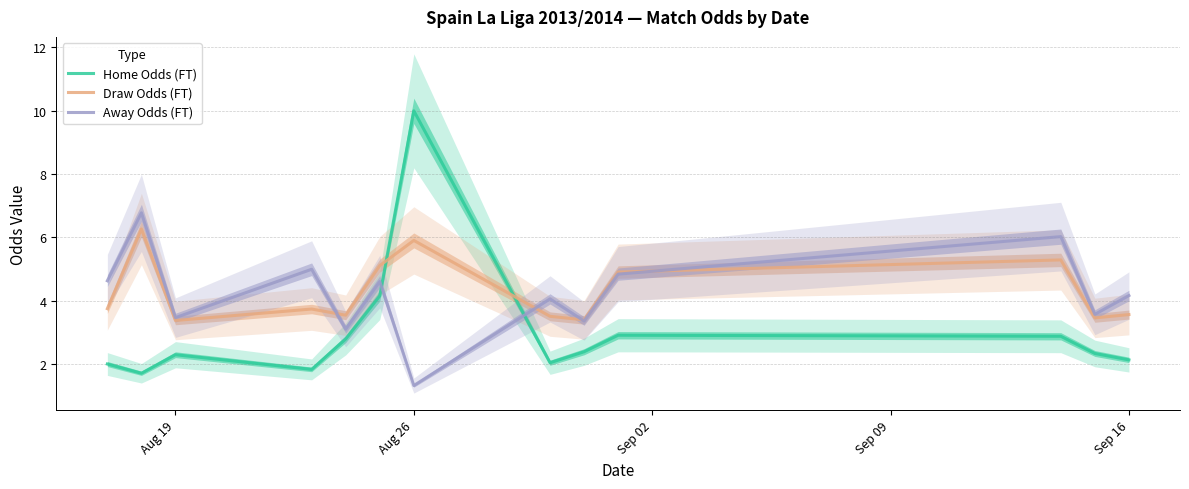

What is the maximum value for Draw Odds (FT)?

6.3